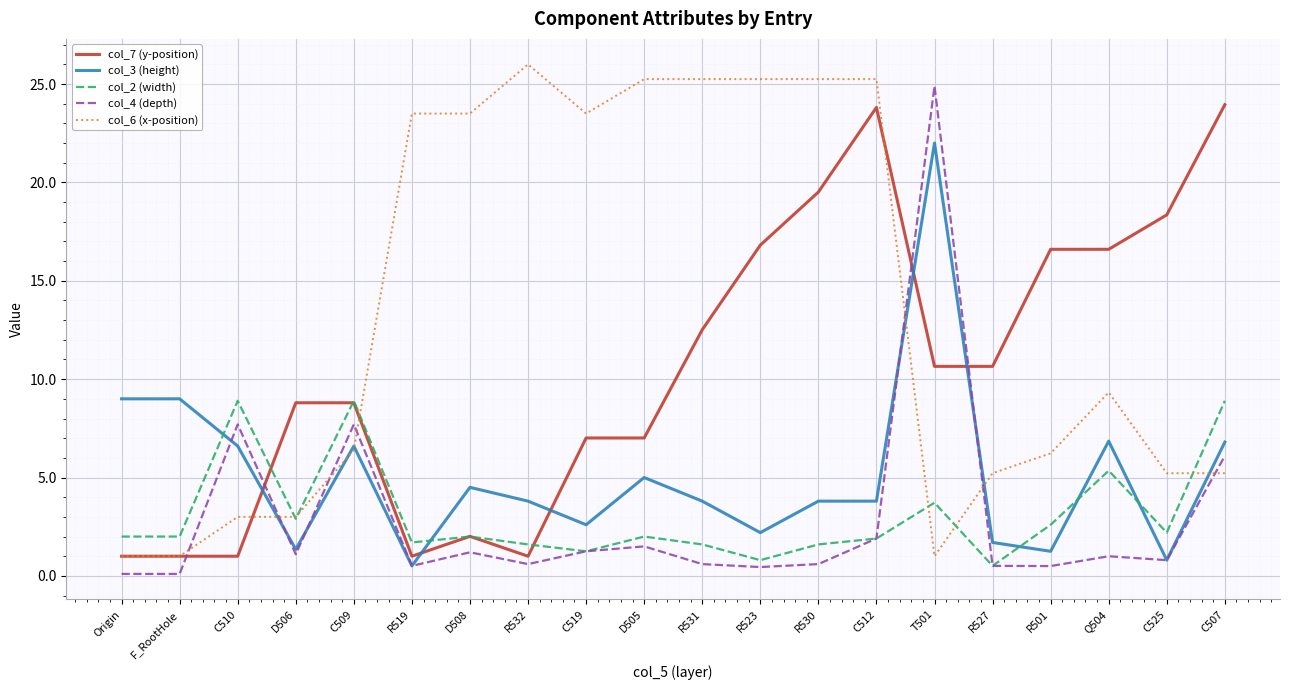

True or false: col_6 (x-position) and col_4 (depth) intersect in this chart.

True